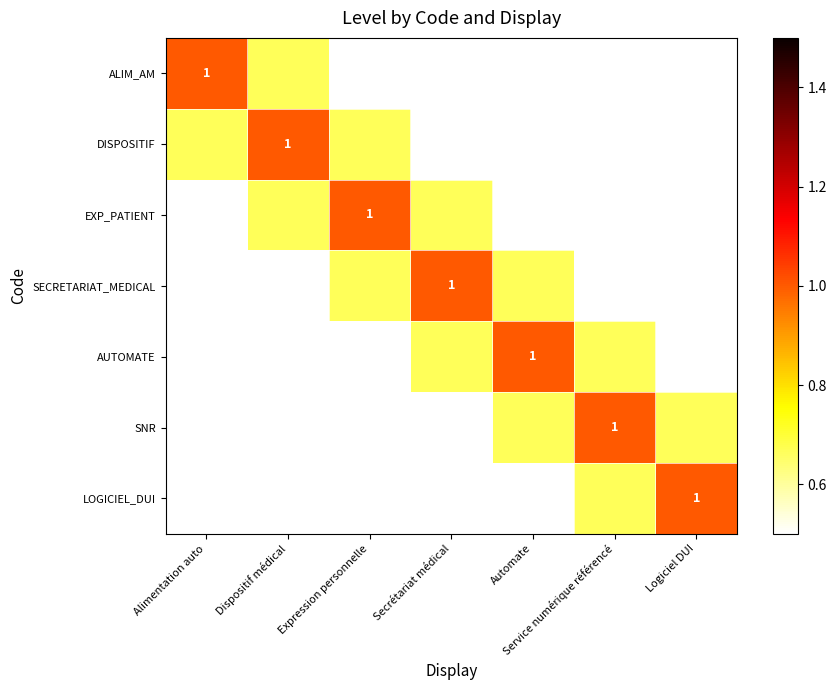

Between Automate and Logiciel DUI, which is larger?

Automate